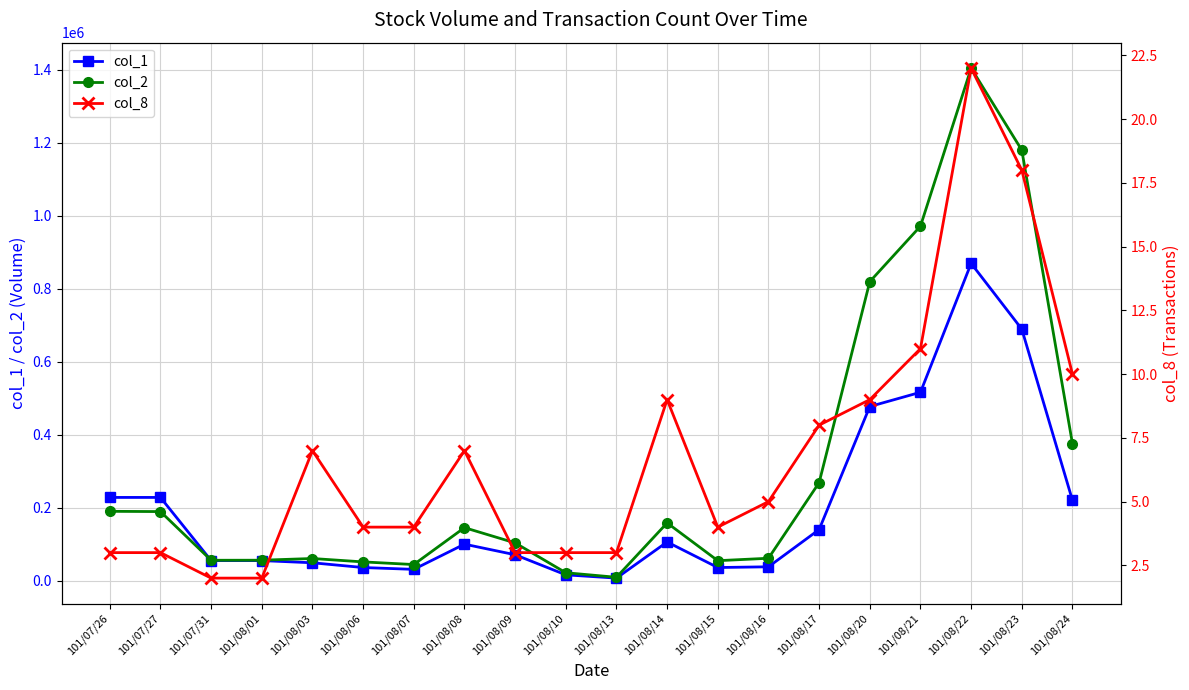

How many interior local valleys does the col_1 series have?

3